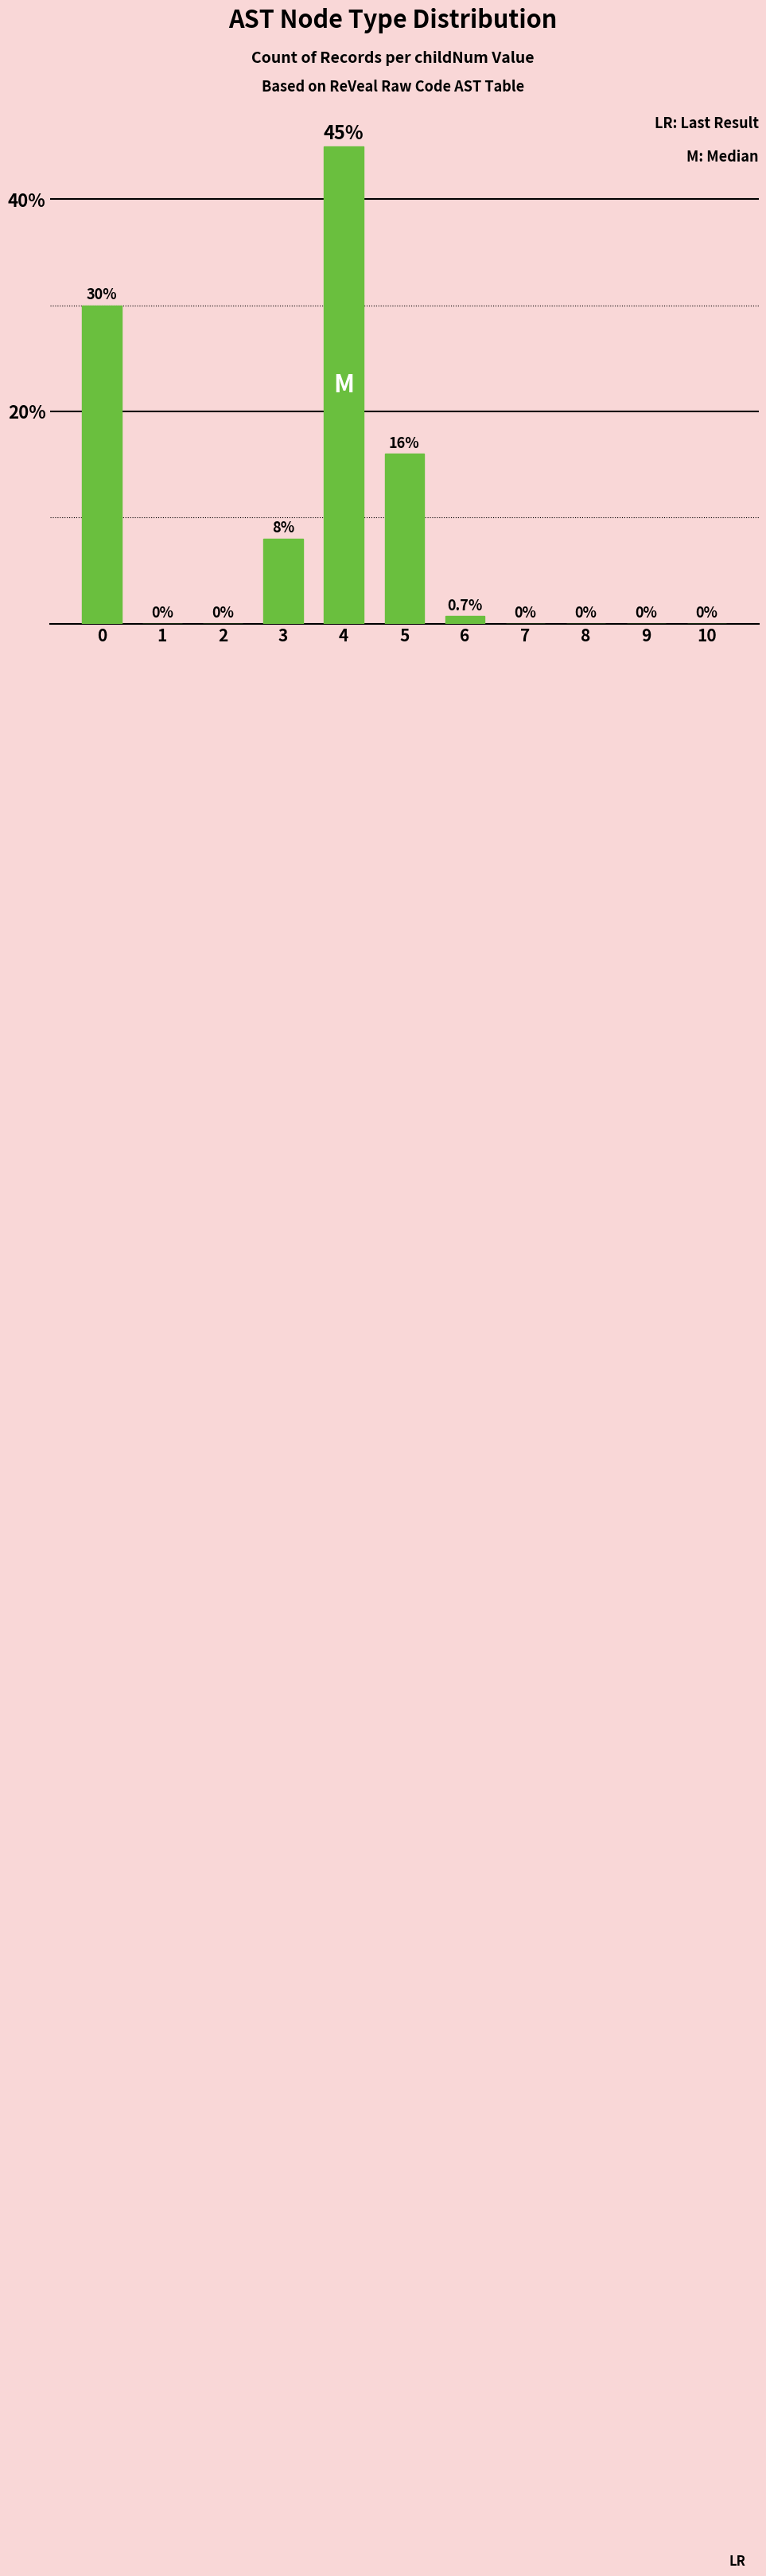

True or false: the data shows -29.2 at 10.

False